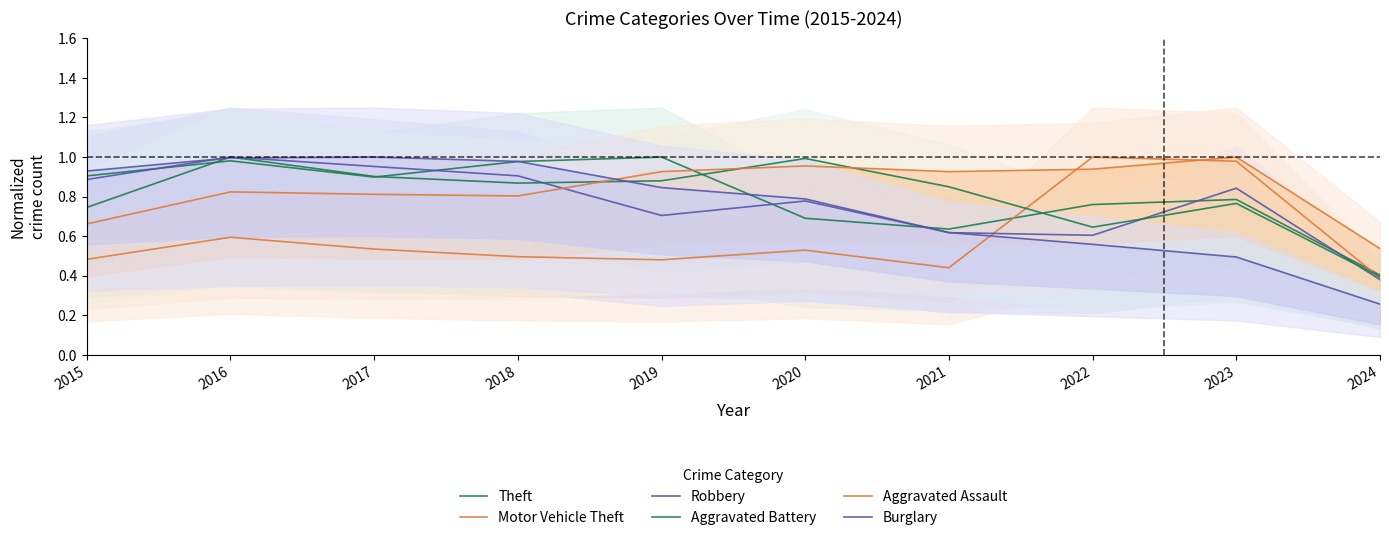

The value of Burglary at 2024 is 0.3. True or false?

True